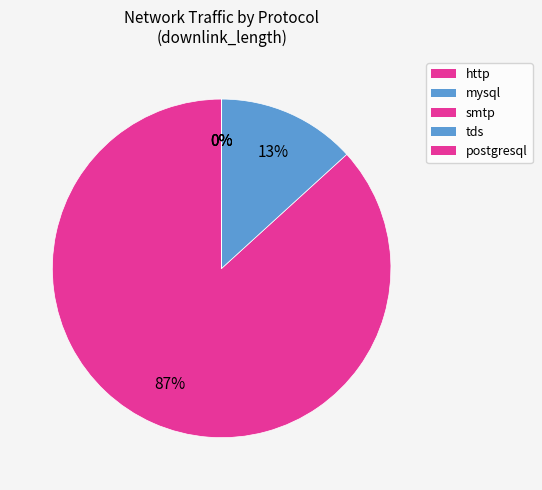

To the nearest percent, what is the combined percentage of http and tds?

87%